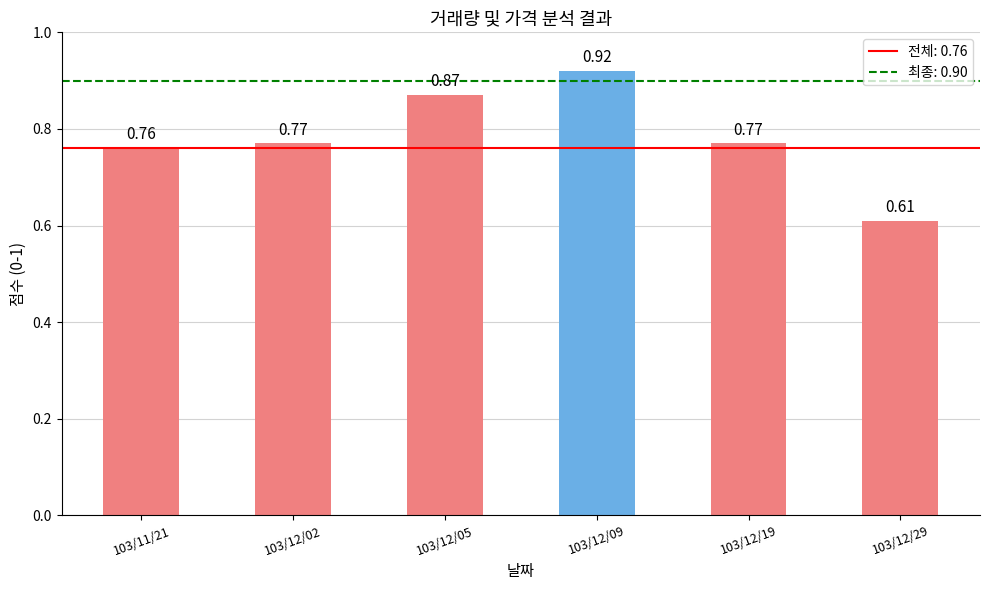

How many categories are shown in the chart?

6